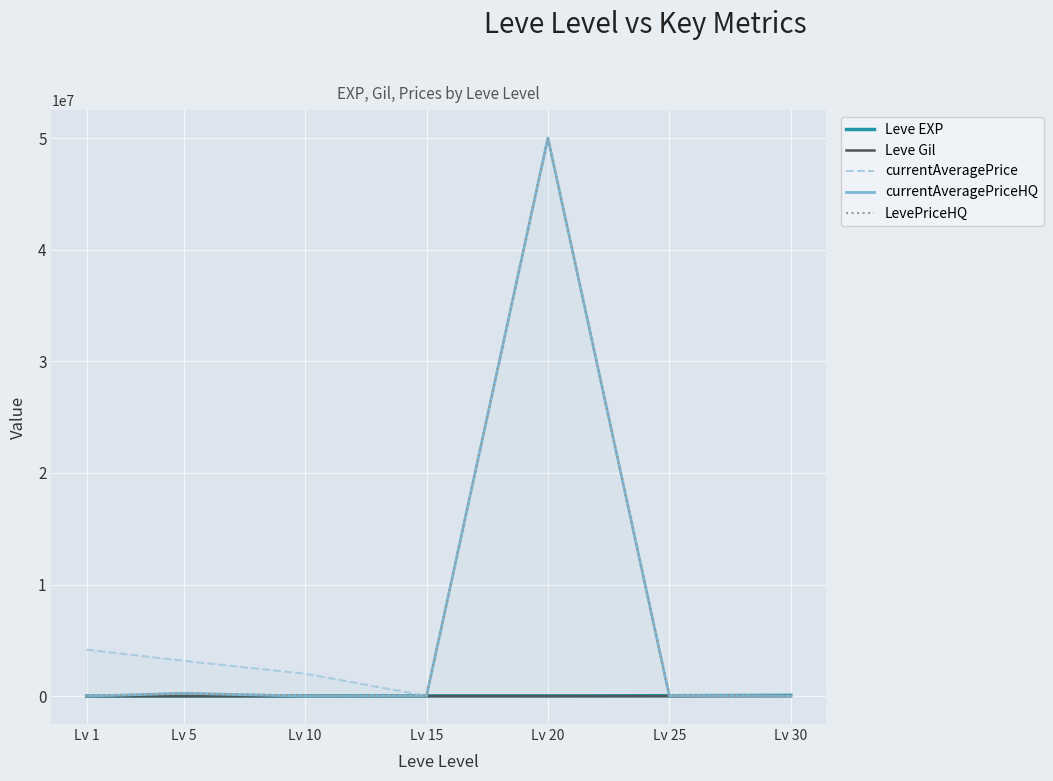

Which series has the largest total across all categories?

currentAveragePrice